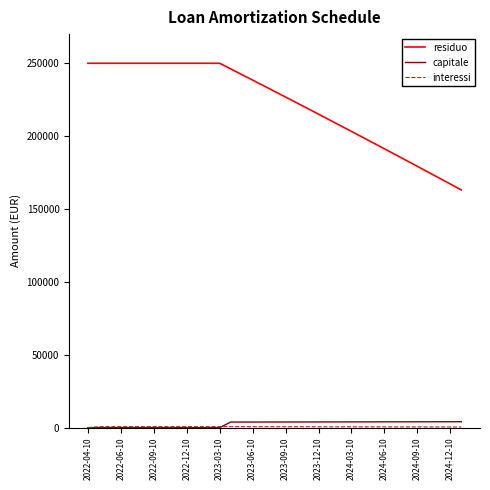

True or false: capitale and residuo intersect in this chart.

False